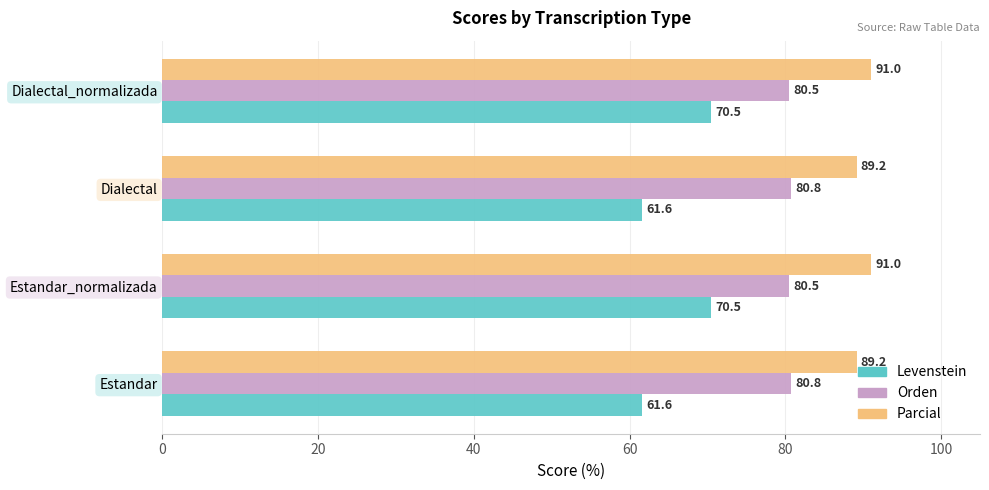

Rank the series by their maximum value, from highest to lowest.

Parcial, Orden, Levenstein